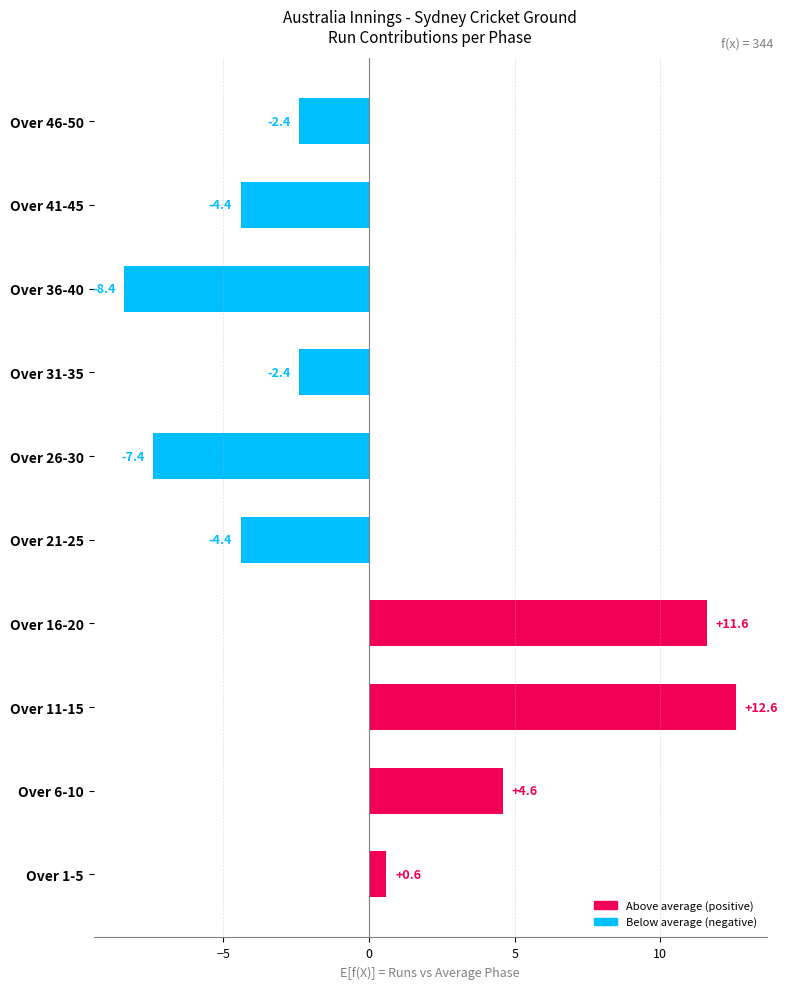

What is the maximum value shown in the chart?

12.6